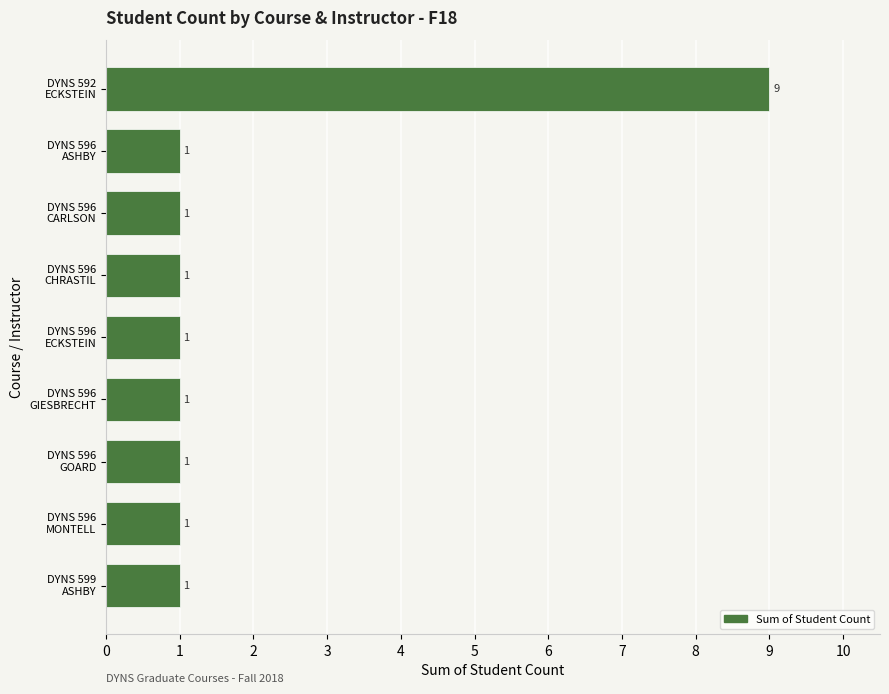

Reading top to bottom, transcribe all the data shown in this chart.

9	1	1	1	1	1	1	1	1